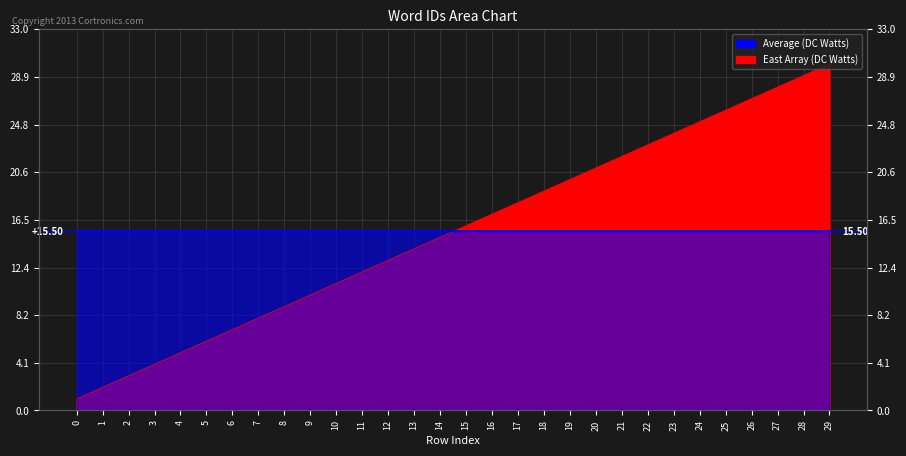

What is the sum of all values?

465